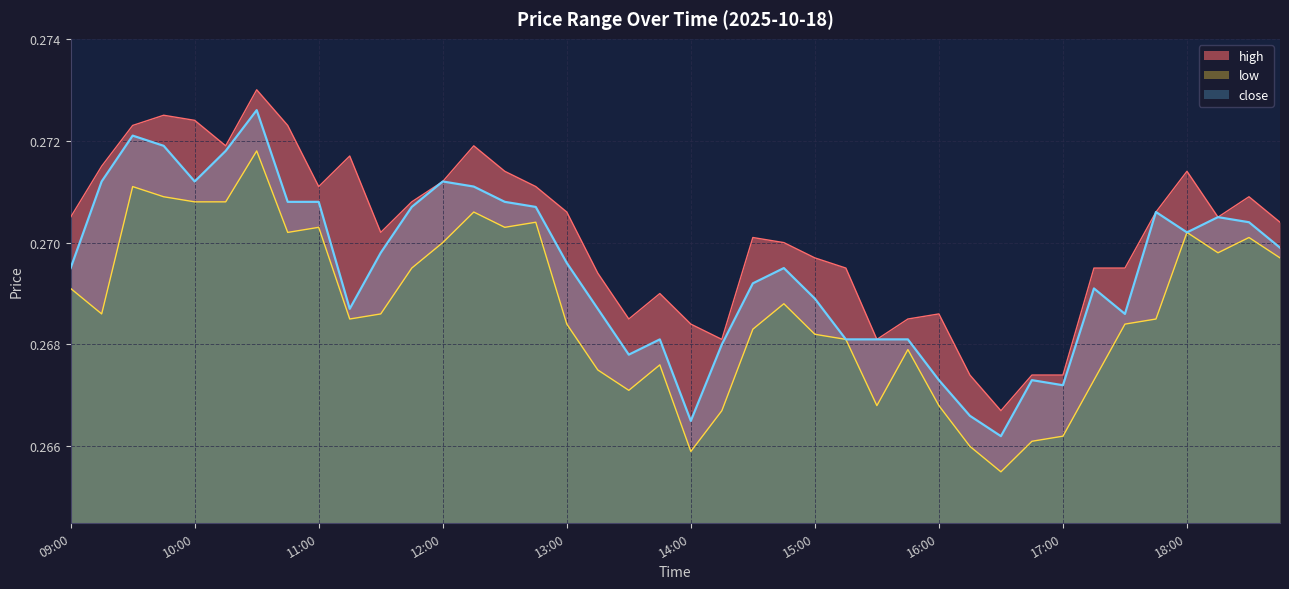

At which category is the sum across all series the highest?

10:30